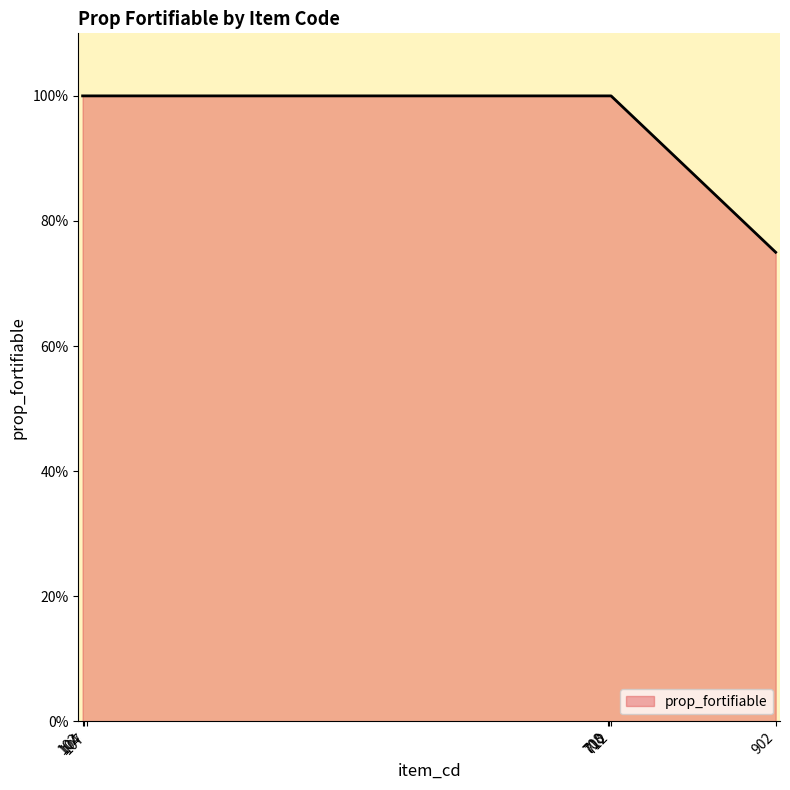

Which has a higher value, 708 or 902?

708